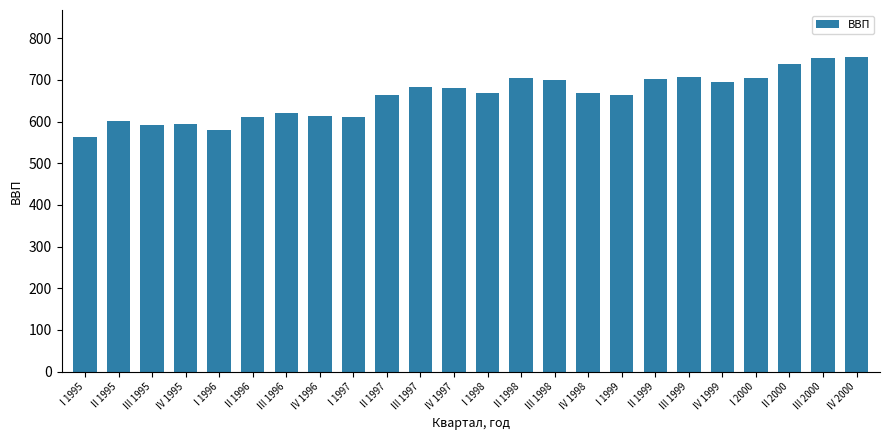

What is the difference between the second highest and second lowest values?

173.1